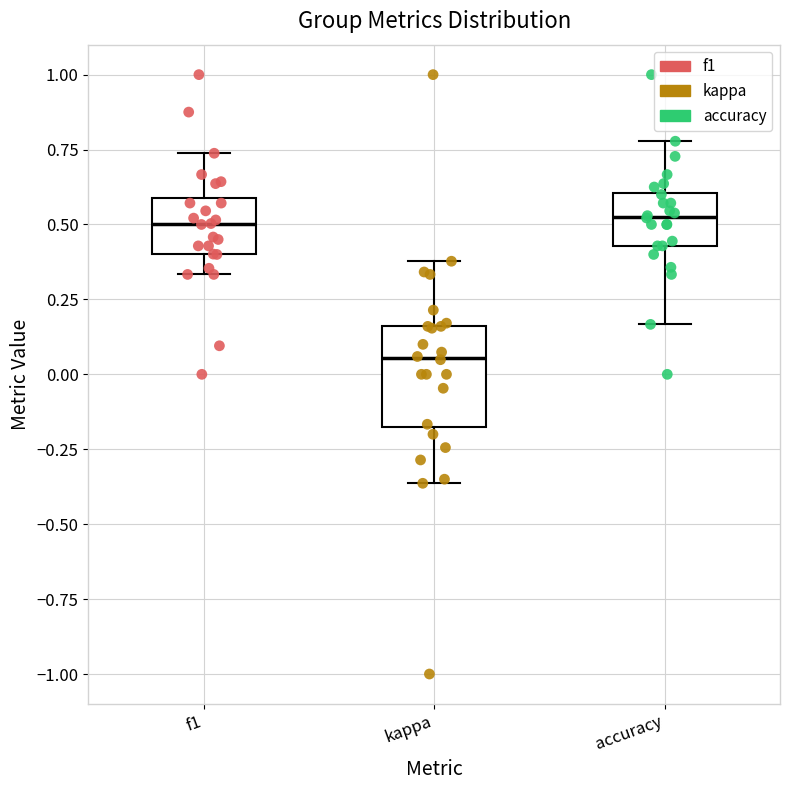

Which box has the lowest median line?

kappa